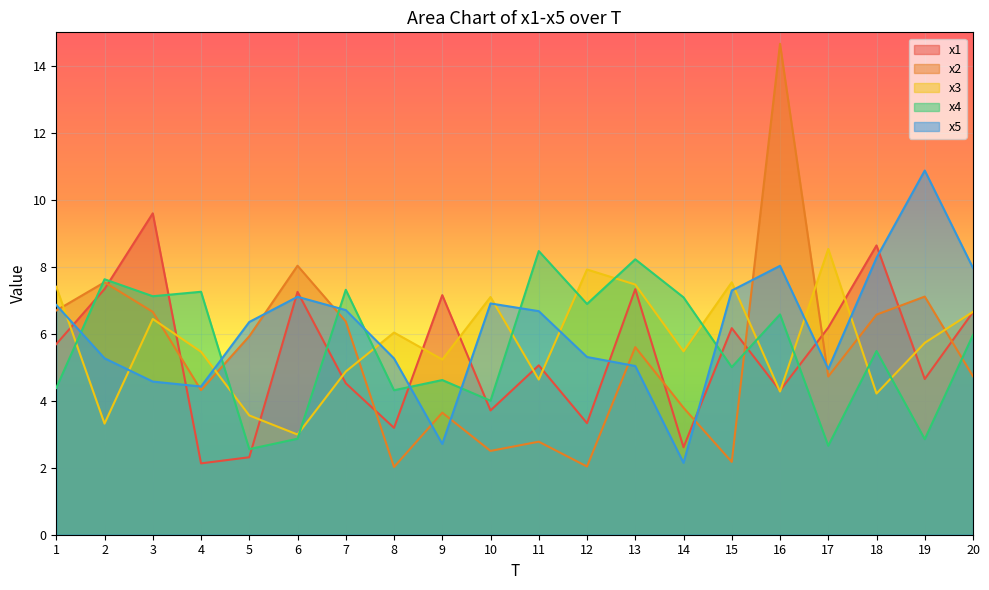

The x4 series shows 4.5 at 2. True or false?

False